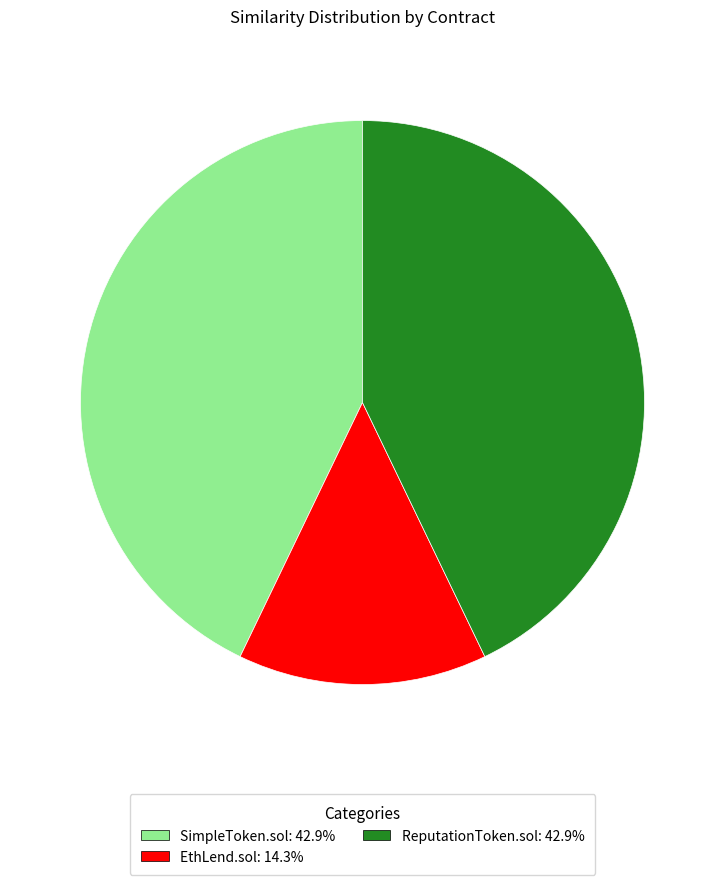

How many segments does this pie chart have?

3